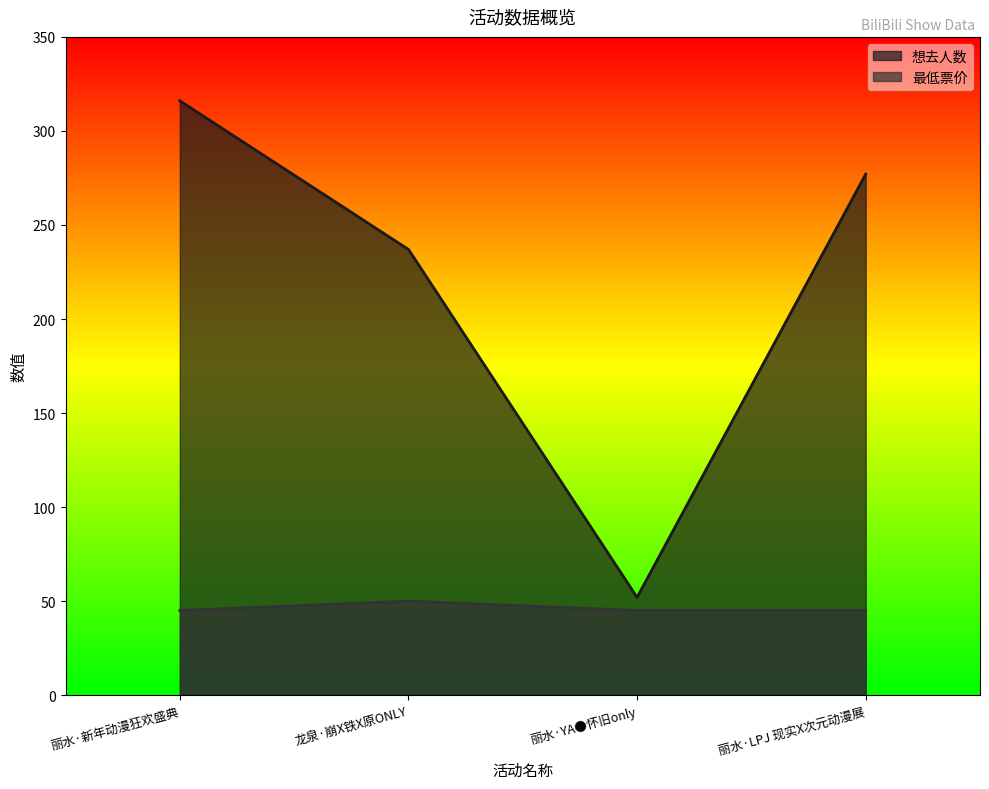

At which category is the sum across all series the highest?

丽水·新年动漫狂欢盛典